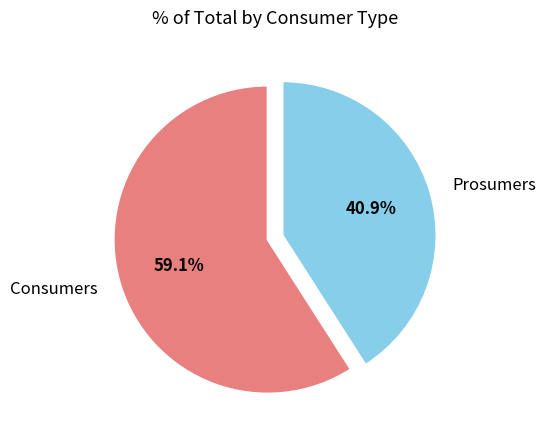

To the nearest percent, what is the combined percentage of Prosumers and Consumers?

100%